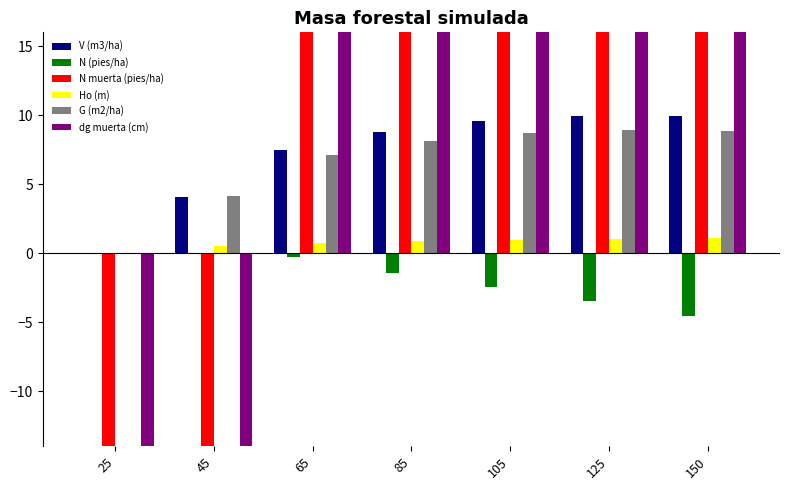

What is the difference between the N muerta (pies/ha) values at 105 and 125?

9.8